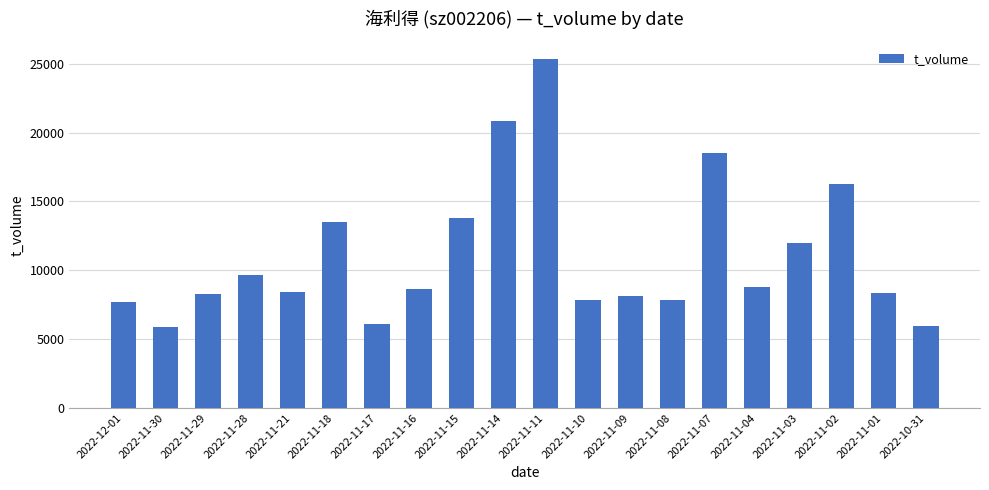

Approximately how many times larger is the value at 2022-11-04 compared to 2022-11-17?

1.4